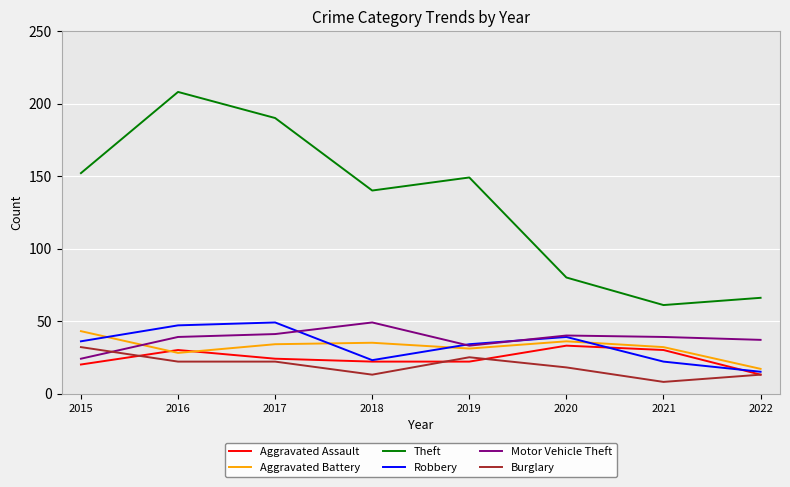

Reading left to right, what are all the values shown in this chart?

Aggravated Assault: 2015=20	2016=30	2017=24	2018=22	2019=22	2020=33	2021=30	2022=13
Aggravated Battery: 2015=43	2016=28	2017=34	2018=35	2019=31	2020=36	2021=32	2022=17
Theft: 2015=152	2016=208	2017=190	2018=140	2019=149	2020=80	2021=61	2022=66
Robbery: 2015=36	2016=47	2017=49	2018=23	2019=34	2020=39	2021=22	2022=15
Motor Vehicle Theft: 2015=24	2016=39	2017=41	2018=49	2019=33	2020=40	2021=39	2022=37
Burglary: 2015=32	2016=22	2017=22	2018=13	2019=25	2020=18	2021=8	2022=13